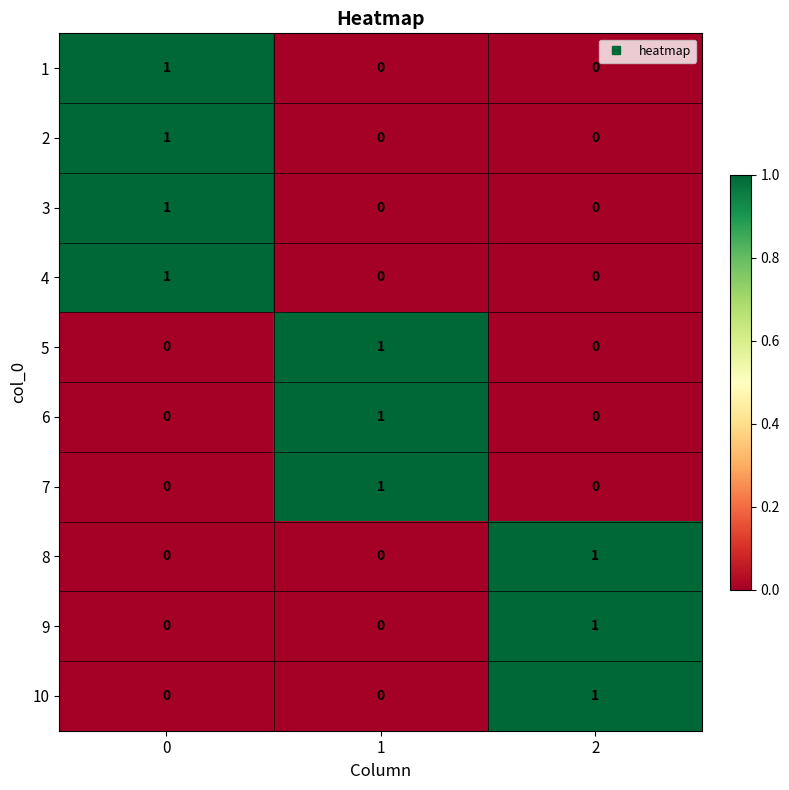

At how many categories does at least one series exceed 0?

3